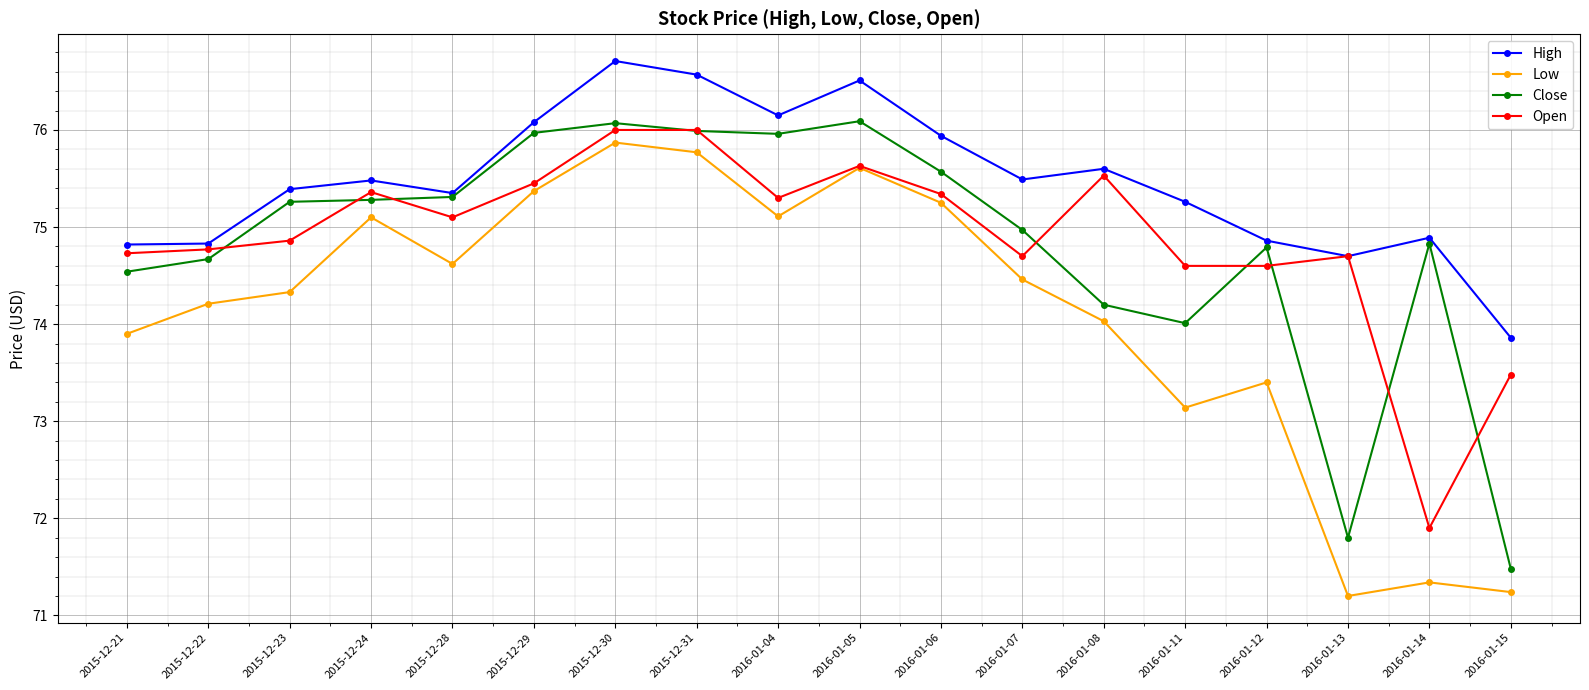

What is the minimum value for High?

73.9